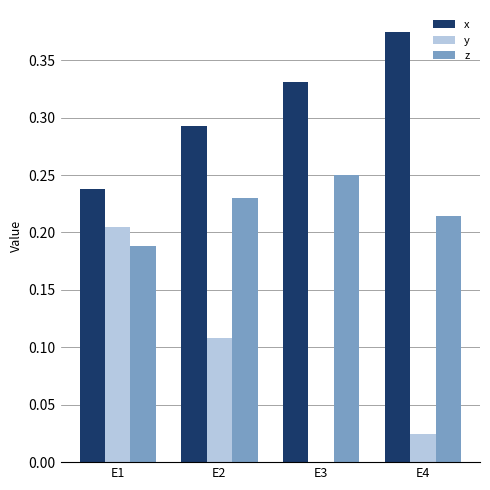

Which category has the highest value in the z series?

E3